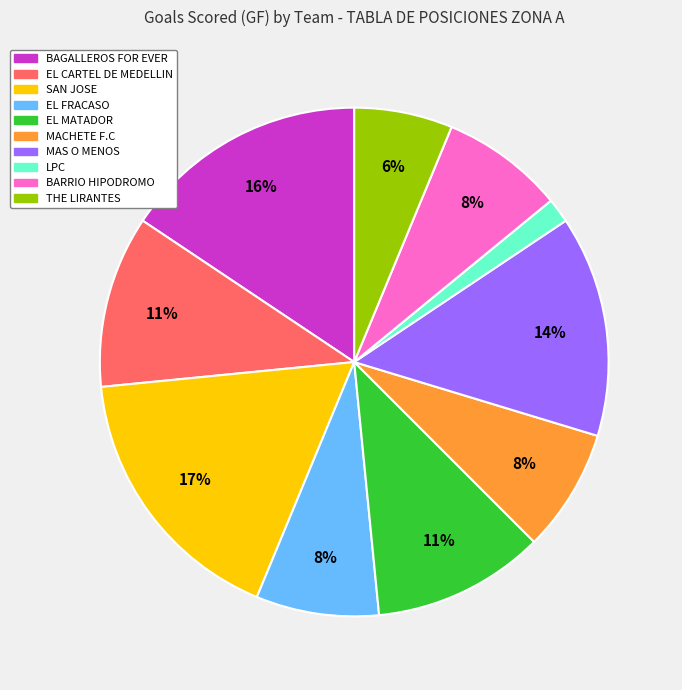

How many slices are in this pie chart?

10